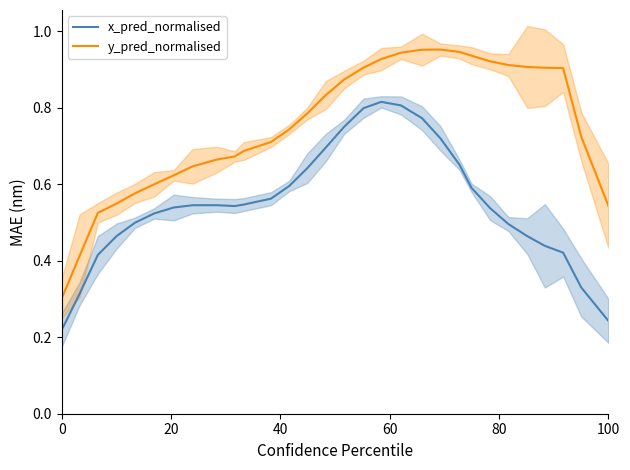

Reading left to right, transcribe all the data shown in this chart.

x_pred_normalised: 0.2	0.3	0.4	0.5	0.5	0.5	0.5	0.5	0.5	0.5	0.5	0.6	0.6	0.6	0.7	0.8	0.8	0.8	0.8	0.8	0.7	0.7	0.6	0.5	0.5	0.5	0.4	0.4	0.3	0.2
y_pred_normalised: 0.3	0.4	0.5	0.5	0.6	0.6	0.6	0.6	0.7	0.7	0.7	0.7	0.7	0.8	0.8	0.9	0.9	0.9	0.9	1.0	1.0	0.9	0.9	0.9	0.9	0.9	0.9	0.9	0.7	0.5